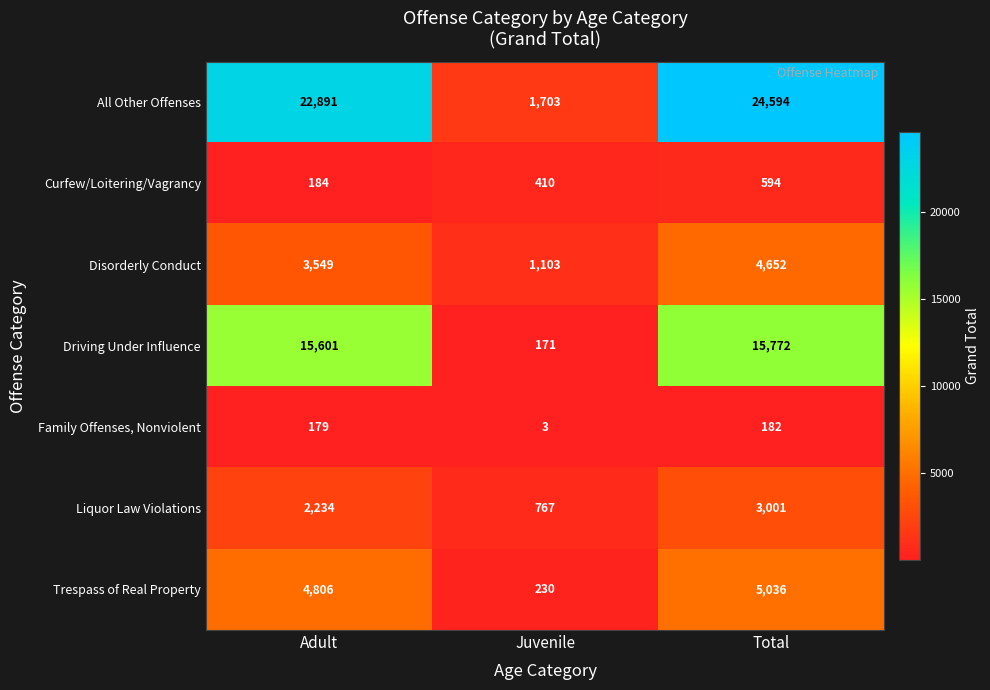

At which label does Liquor Law Violations reach its peak?

Total